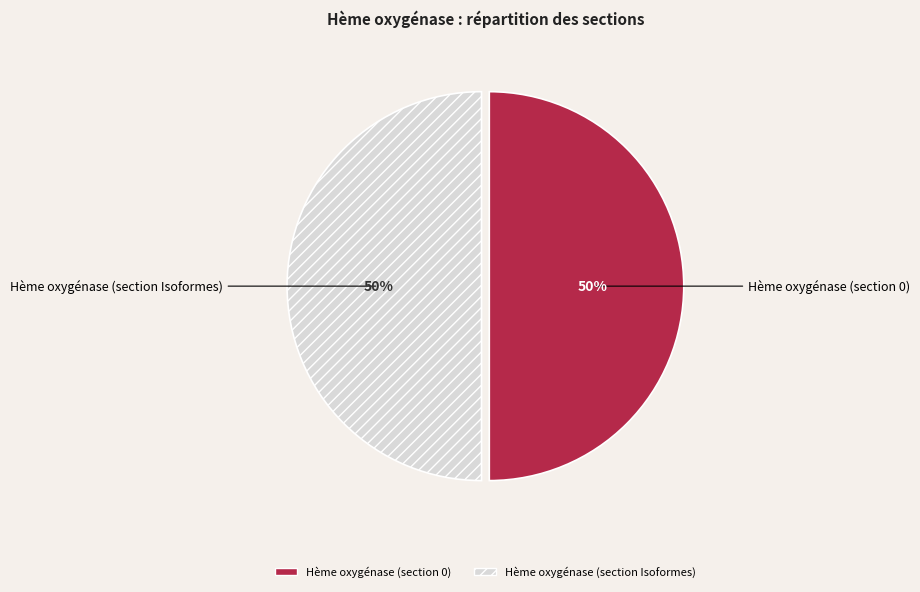

Approximately how many times larger is the value at Hème oxygénase (section 0) compared to Hème oxygénase (section Isoformes)?

1.0